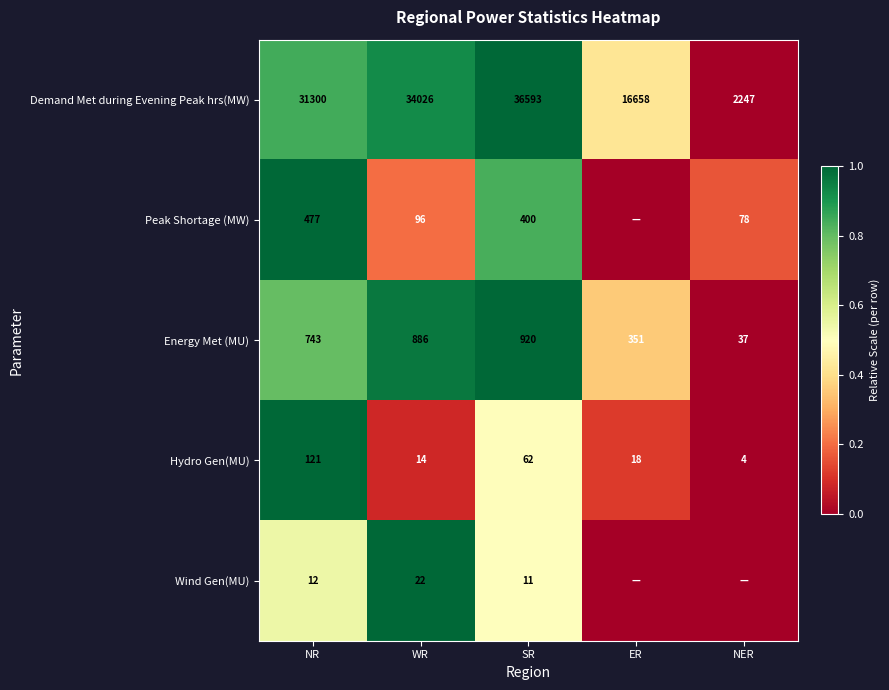

What is the difference between the maximum and minimum values in the Hydro Gen(MU) series?

117